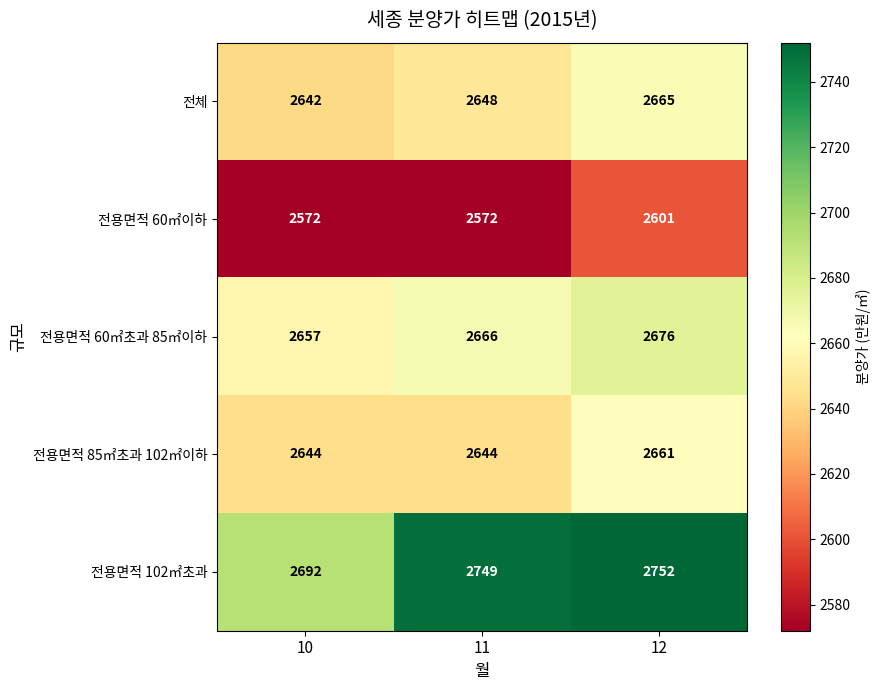

Which category has the highest value across all series?

12